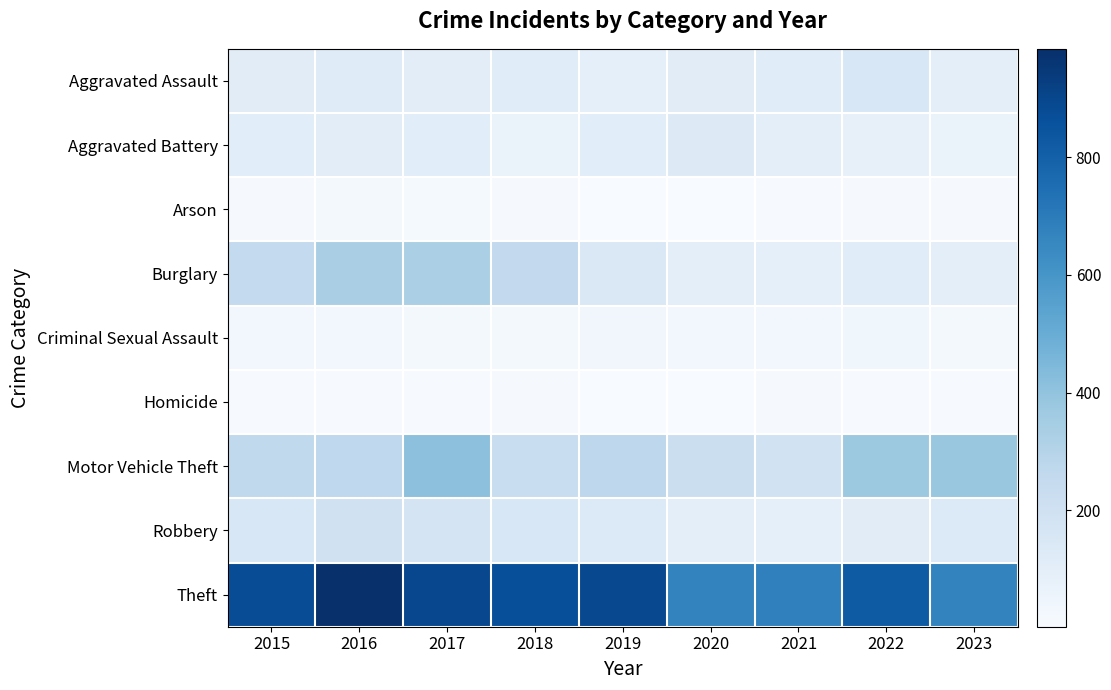

Reading left to right, what are all the values shown in this chart?

Aggravated Assault: 2015=110	2016=118	2017=105	2018=115	2019=92	2020=113	2021=115	2022=154	2023=99
Aggravated Battery: 2015=108	2016=102	2017=108	2018=67	2019=108	2020=125	2021=100	2022=81	2023=66
Arson: 2015=13	2016=20	2017=14	2018=12	2019=5	2020=4	2021=6	2022=11	2023=12
Burglary: 2015=254	2016=333	2017=329	2018=257	2019=143	2020=100	2021=90	2022=116	2023=96
Criminal Sexual Assault: 2015=28	2016=30	2017=21	2018=21	2019=35	2020=28	2021=26	2022=37	2023=21
Homicide: 2015=9	2016=7	2017=8	2018=10	2019=5	2020=2	2021=13	2022=9	2023=6
Motor Vehicle Theft: 2015=261	2016=265	2017=411	2018=231	2019=273	2020=221	2021=193	2022=373	2023=384
Robbery: 2015=154	2016=194	2017=178	2018=155	2019=135	2020=97	2021=91	2022=111	2023=136
Theft: 2015=874	2016=984	2017=892	2018=868	2019=891	2020=666	2021=678	2022=820	2023=668